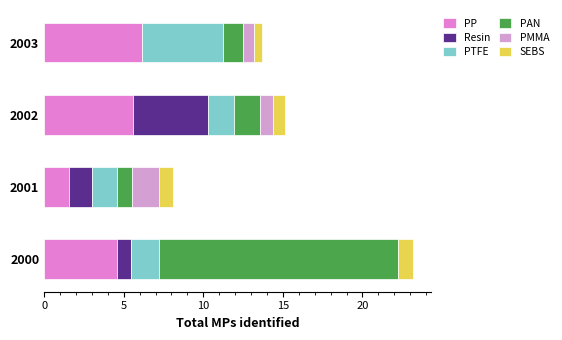

What is the sum of all PP values?

17.8